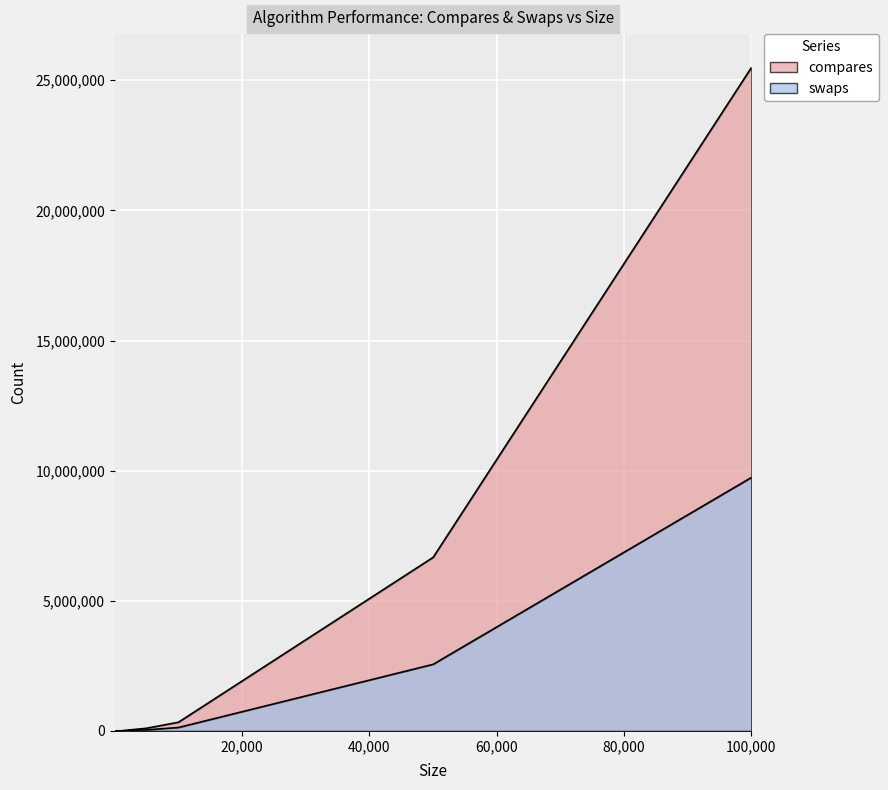

Rank the categories by swaps value from highest to lowest.

100000, 50000, 10000, 5000, 1000, 500, 100, 50, 10